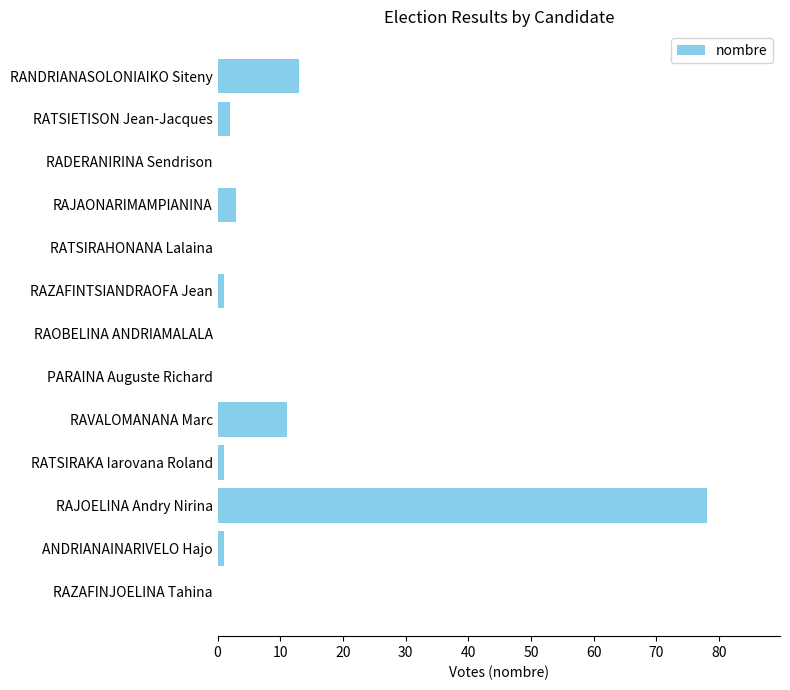

Count the number of categories in the chart.

13